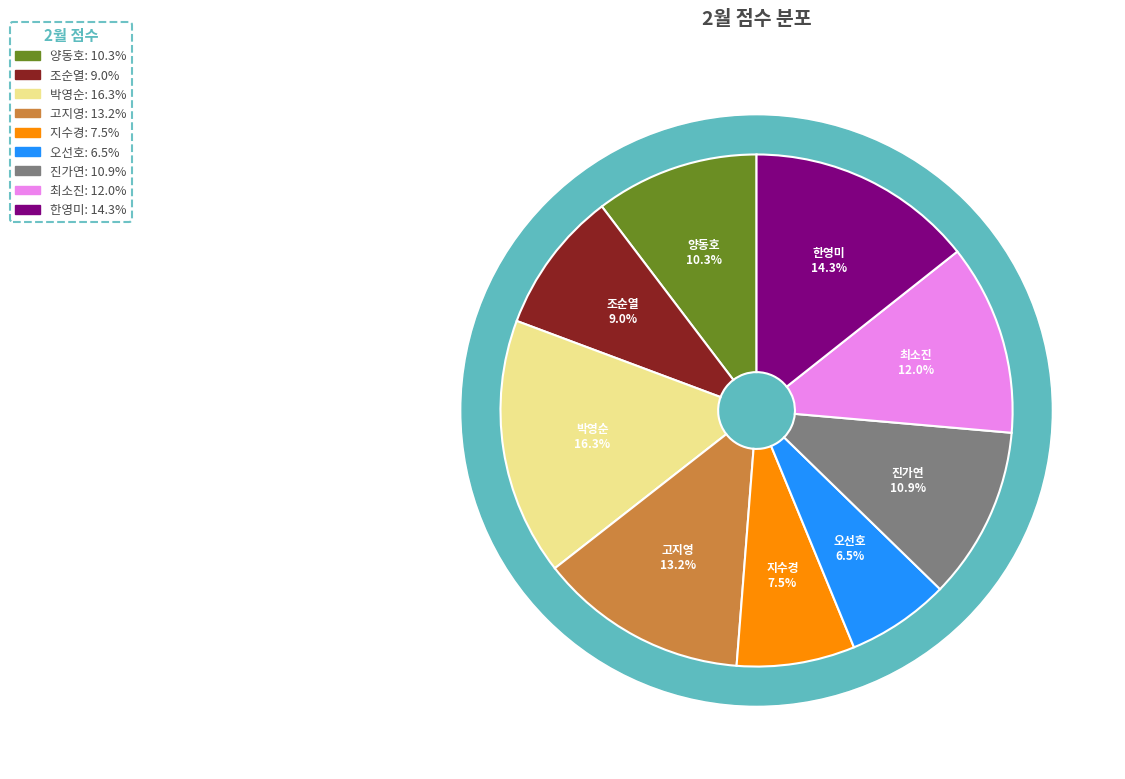

Count the number of slices in the pie.

9